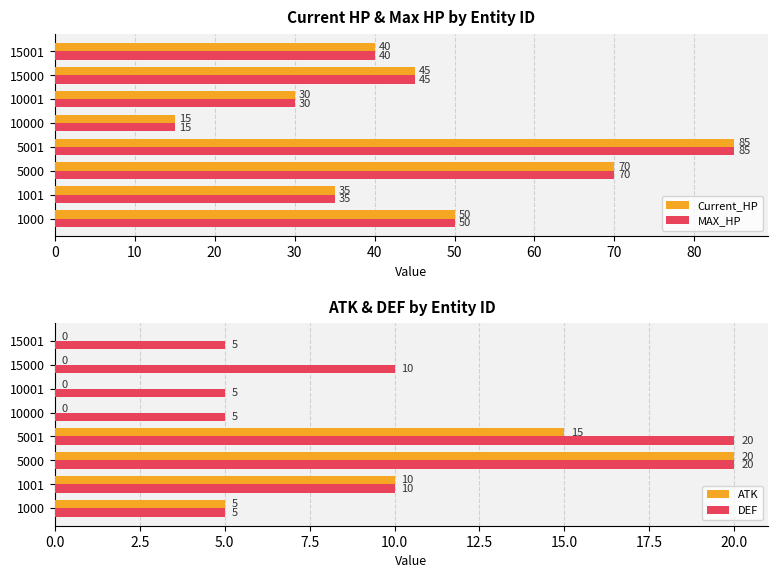

Is the value of Current_HP at 1000 greater than the value of MAX_HP at 5000?

No